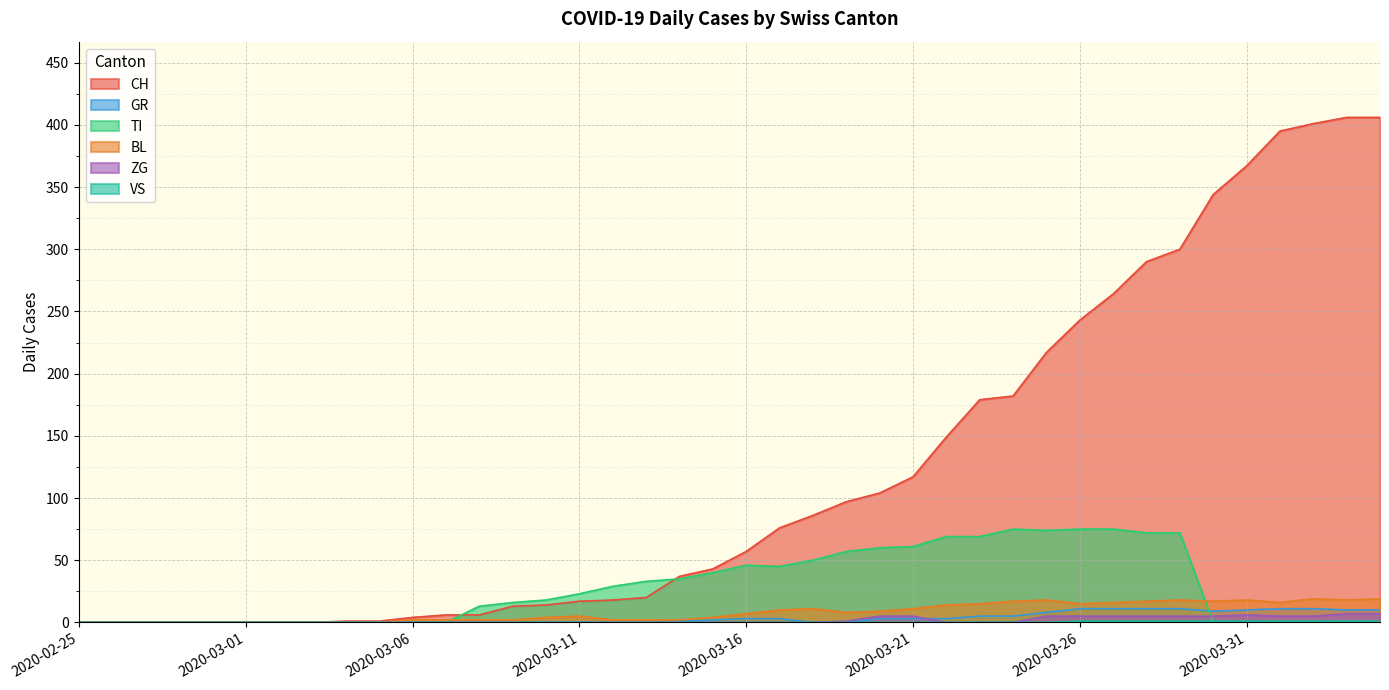

What is the average value of the BL series?

8